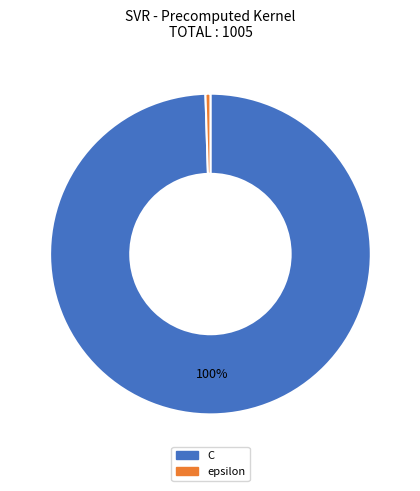

What percentage is the C slice, to the nearest percent?

100%